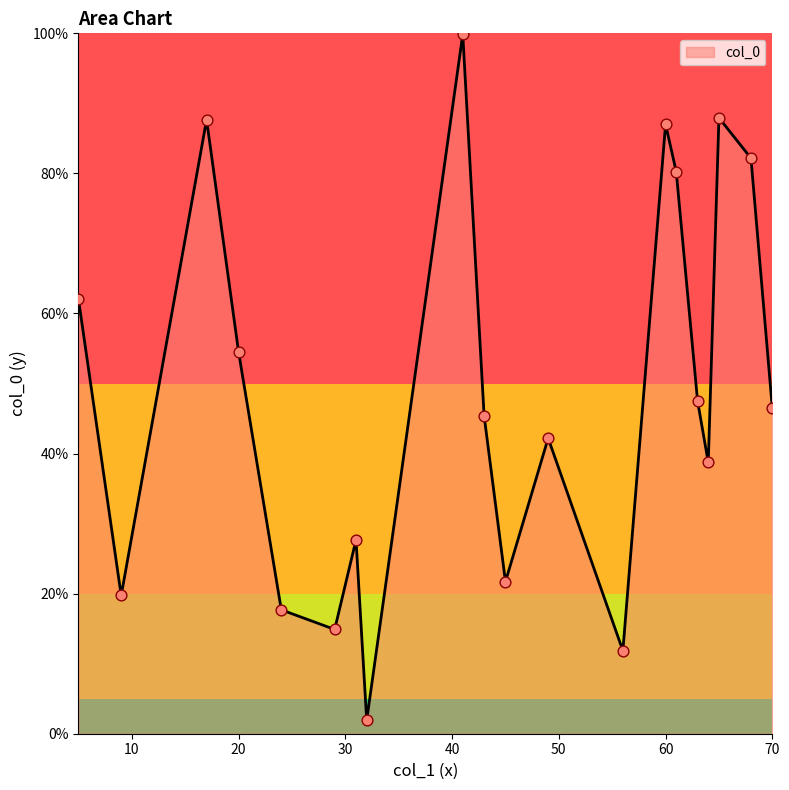

Is this an area chart (filled region under the line)?

Yes